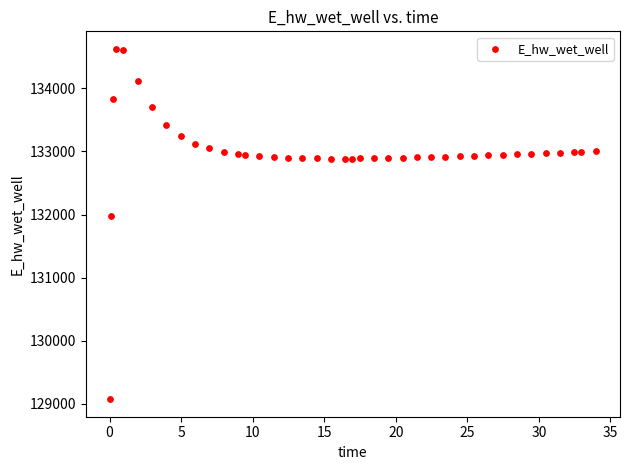

What Y value in the scatter plot is closest to 131849?

131970.0